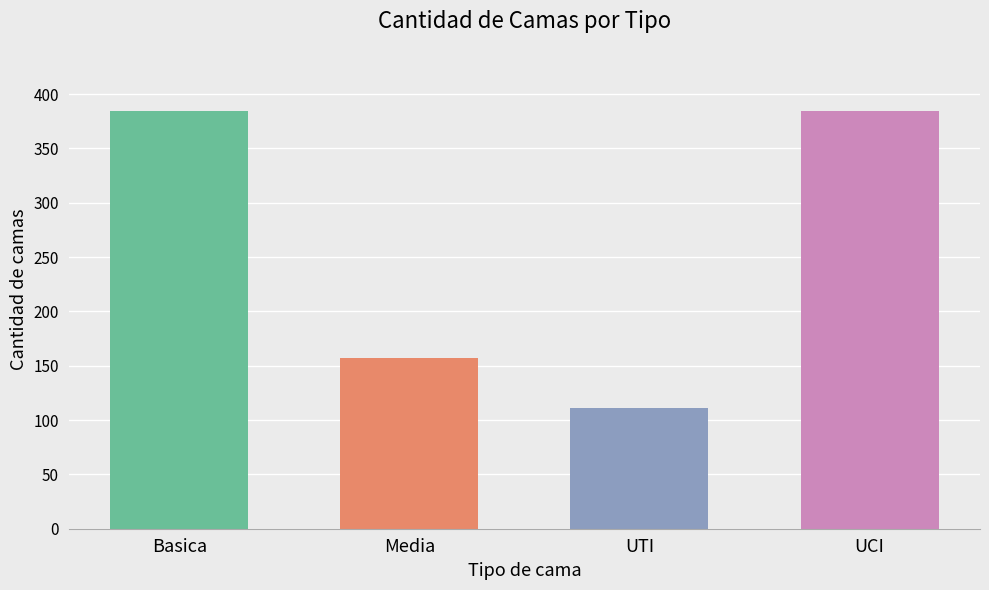

Which label corresponds to the smallest value in the chart?

UTI